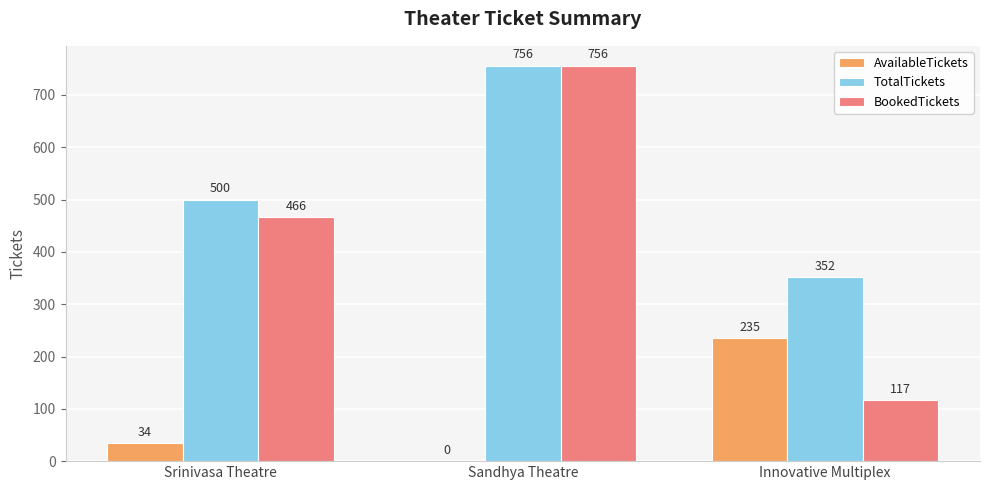

Does the chart contain stacked bars?

No